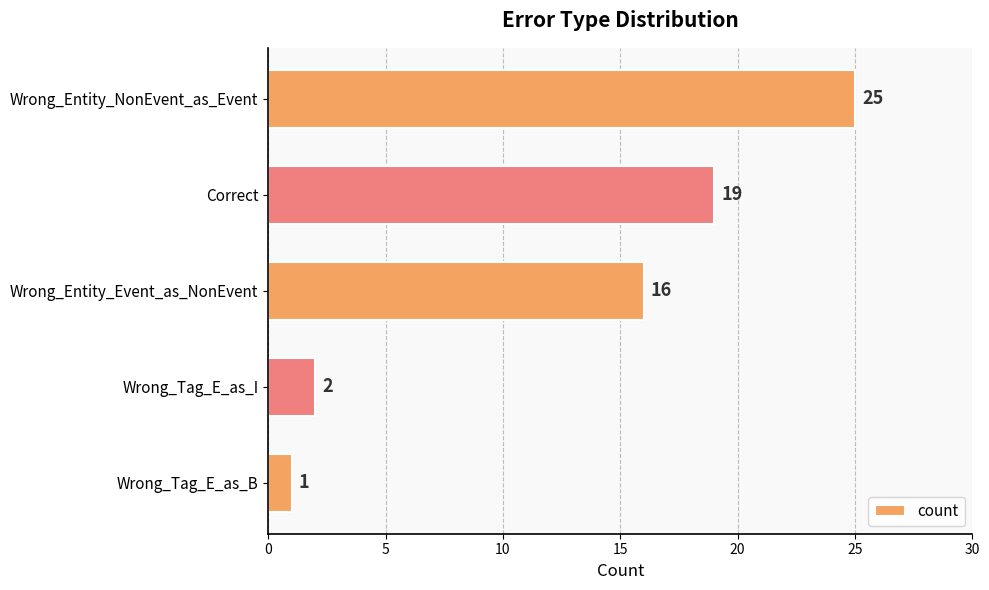

What is the value of the 3rd bar from the top?

16